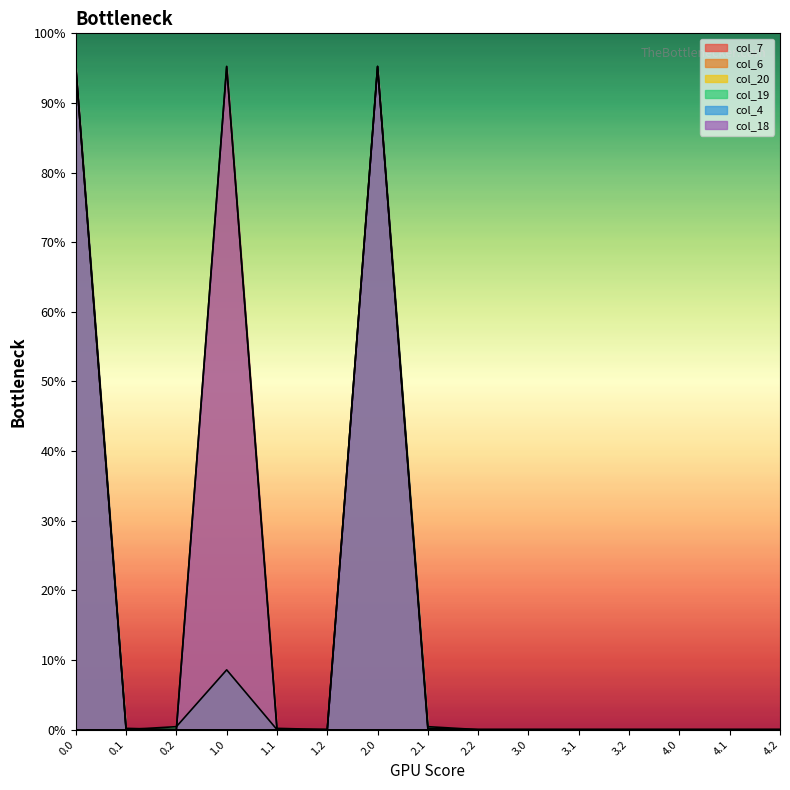

List the series in order of their peak value, highest first.

col_6, col_19, col_18